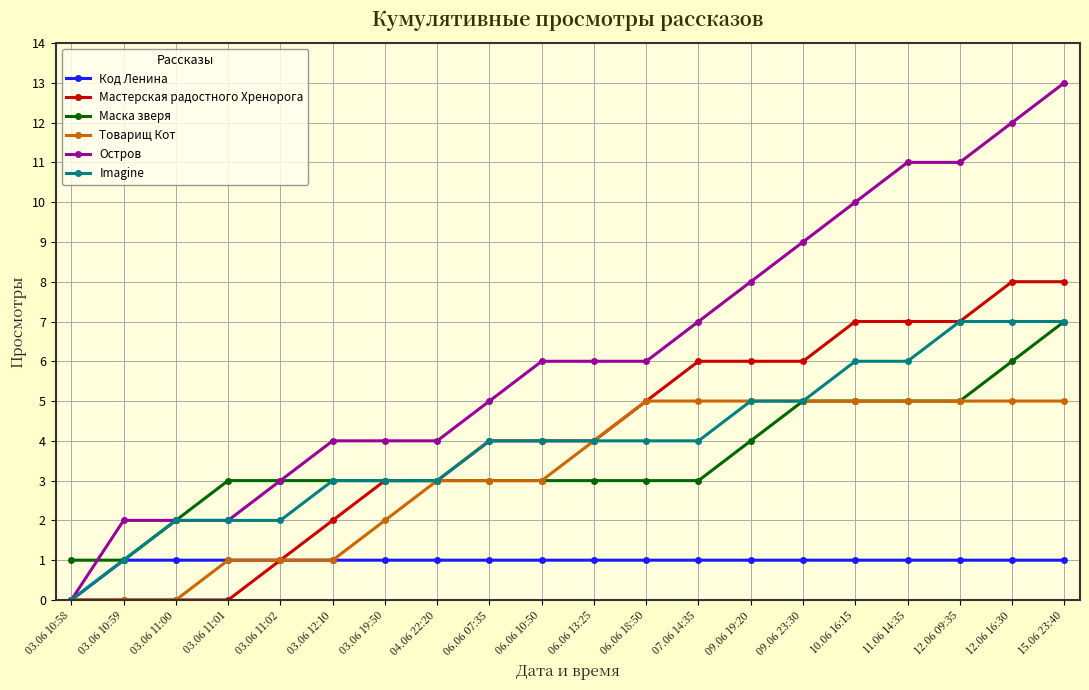

Does the chart display data point markers on the line(s)?

Yes